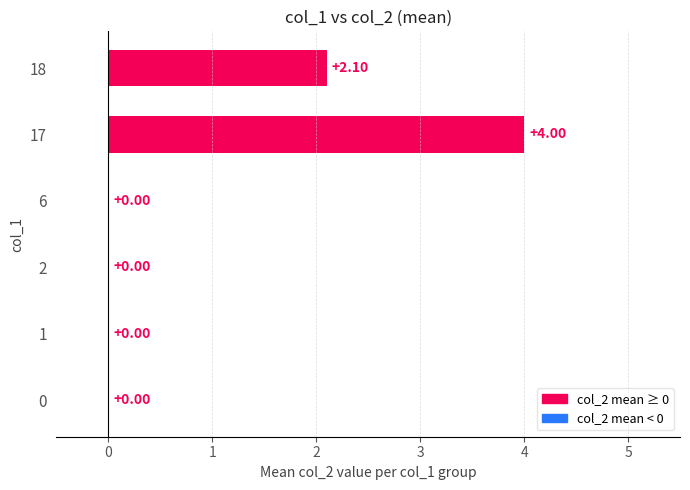

How many data points does each series have?

6